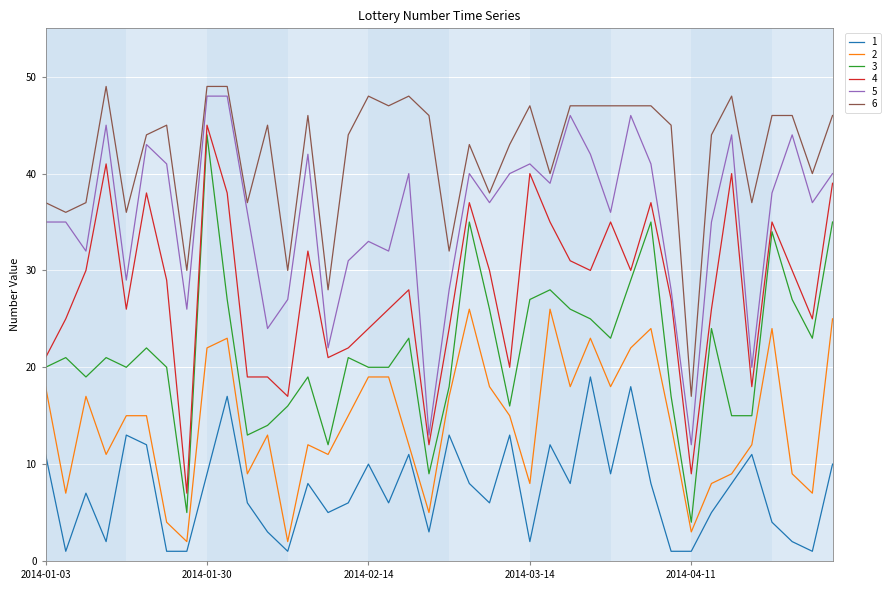

True or false: 3 and 6 cross at least once.

False